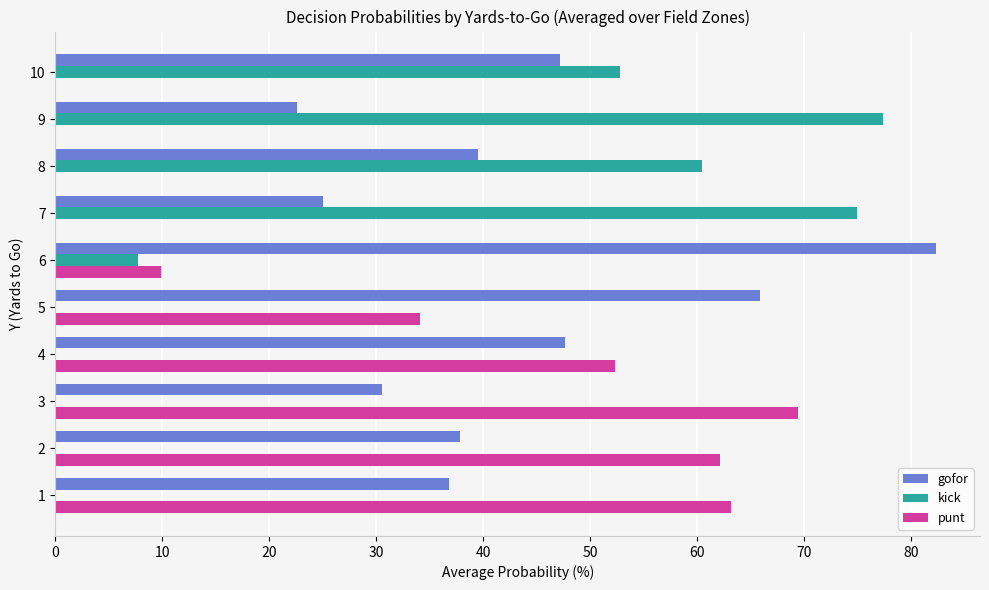

How many data points in gofor are above 39?

5